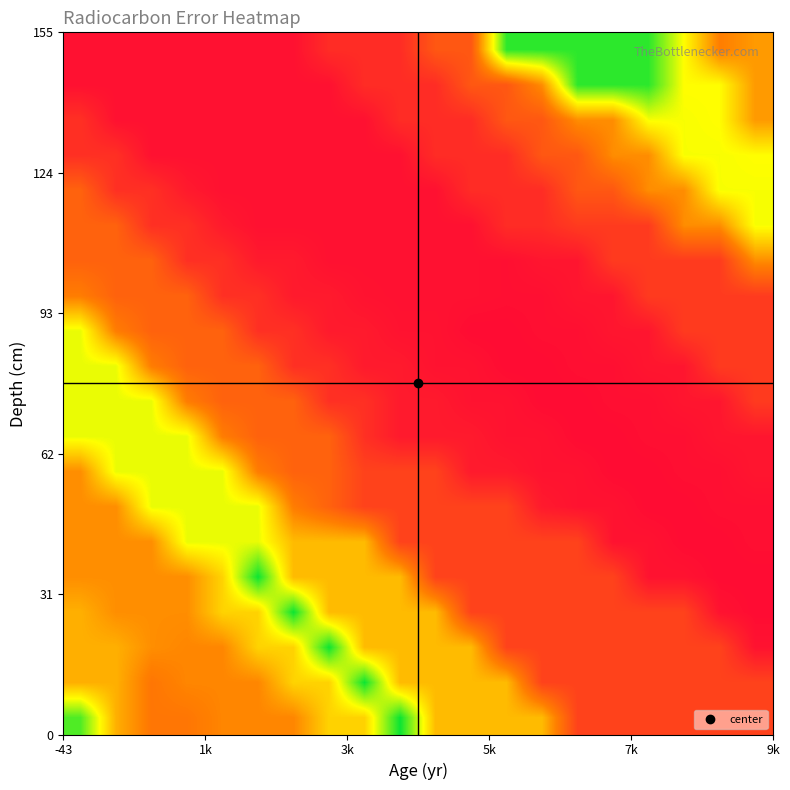

How many data points does each series have?

20